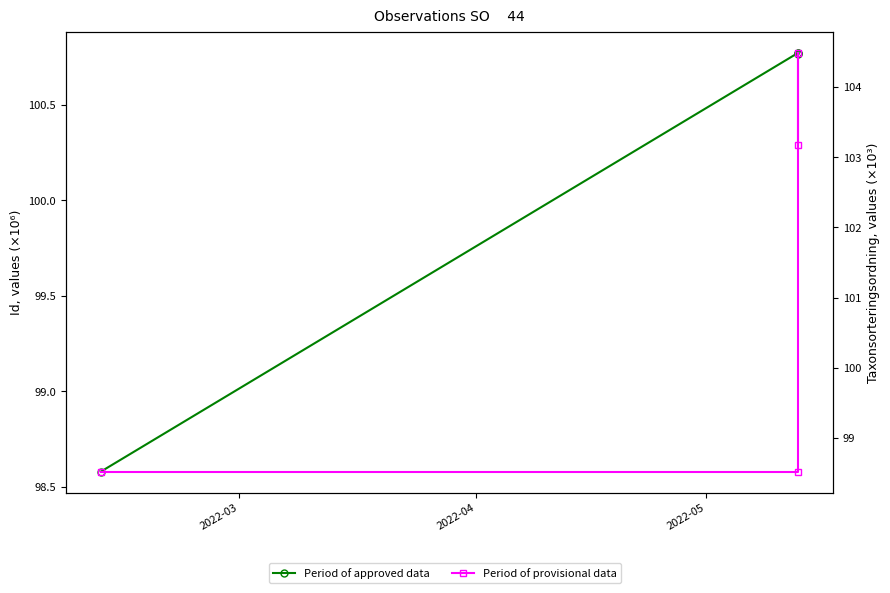

At which category does Period of provisional data reach its first local peak?

2022-05